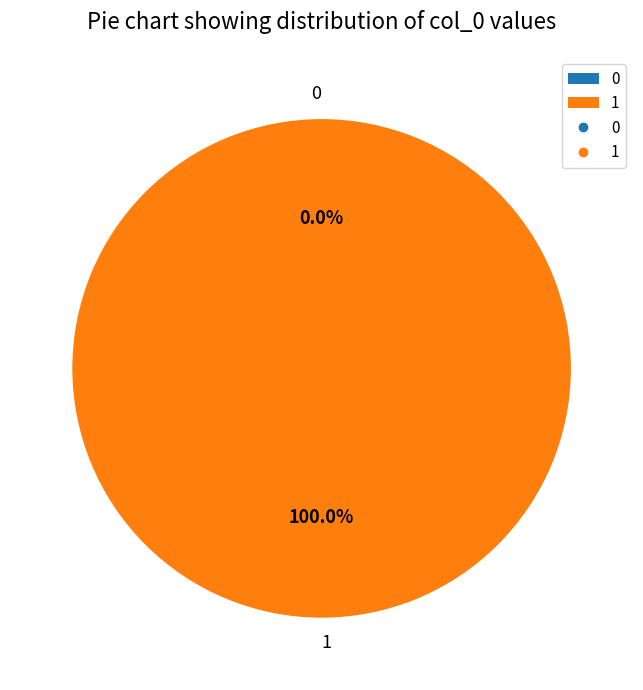

To the nearest percent, what is the average slice percentage?

50%